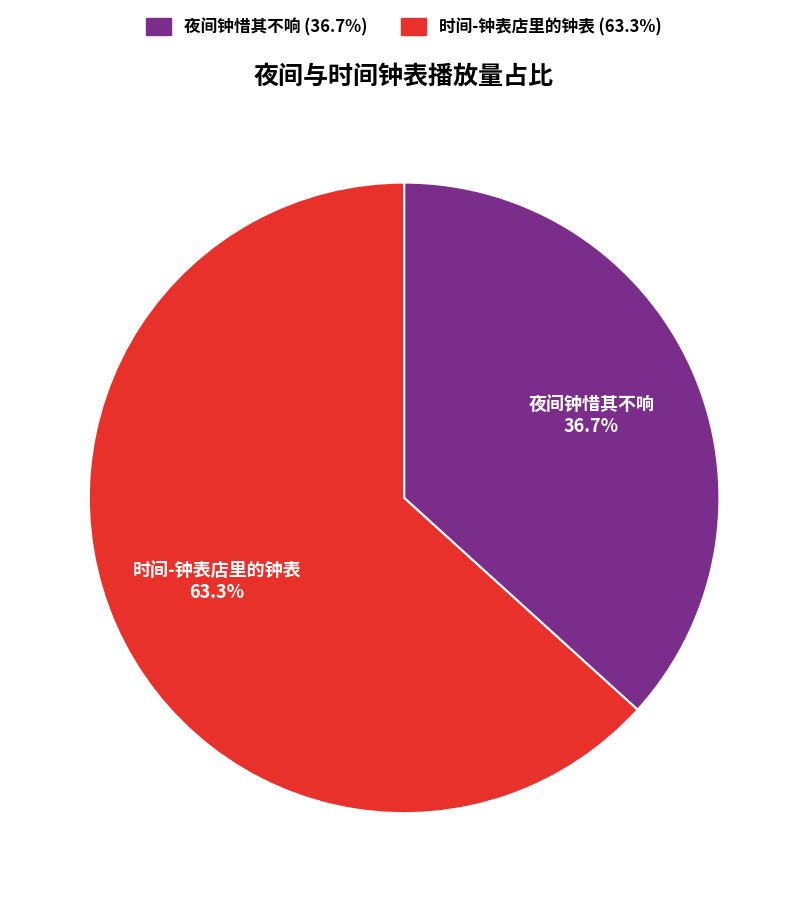

Which category has the smallest portion of the pie?

夜间钟惜其不响